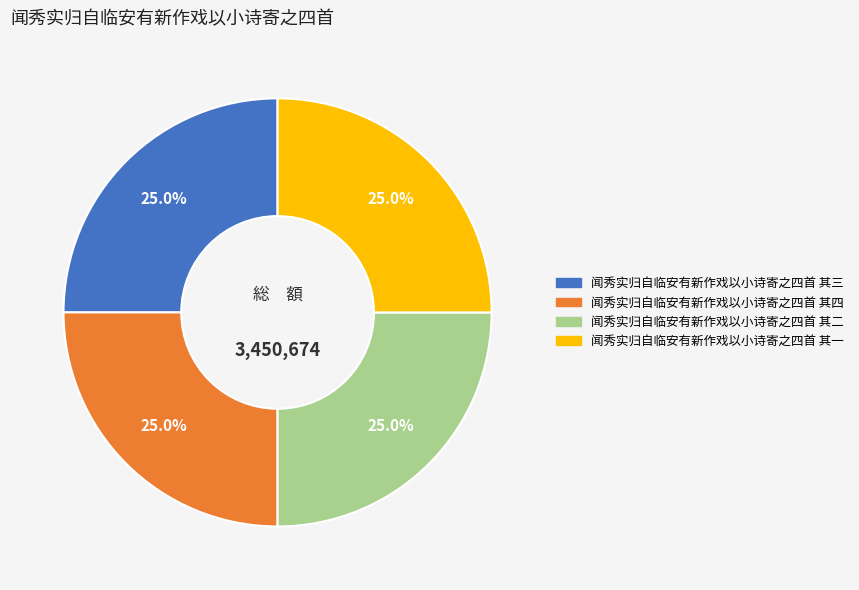

Approximately how many times larger is the value at 闻秀实归自临安有新作戏以小诗寄之四首 其一 compared to 闻秀实归自临安有新作戏以小诗寄之四首 其三?

1.0